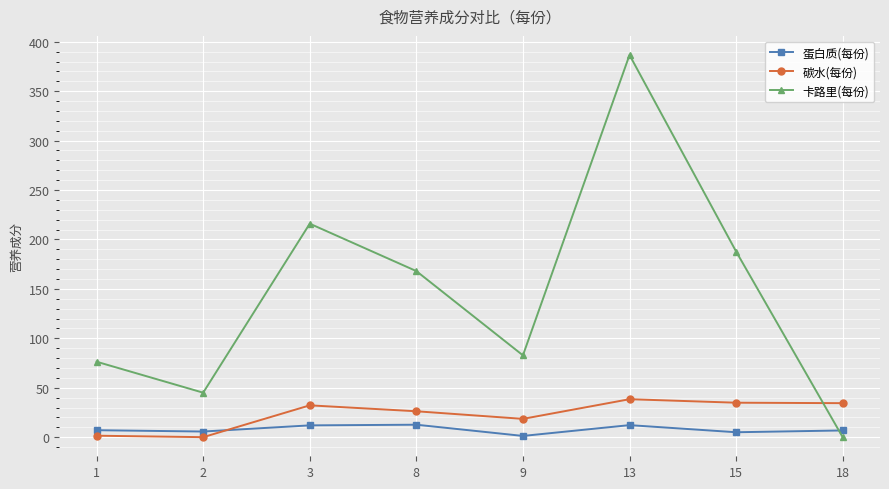

What is the value of the 蛋白质(每份) point at the 1st from the left?

7.0